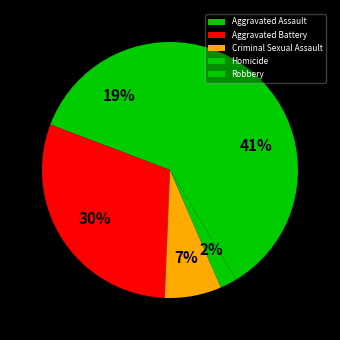

What percentage do Aggravated Assault and Robbery together represent?

60.6%